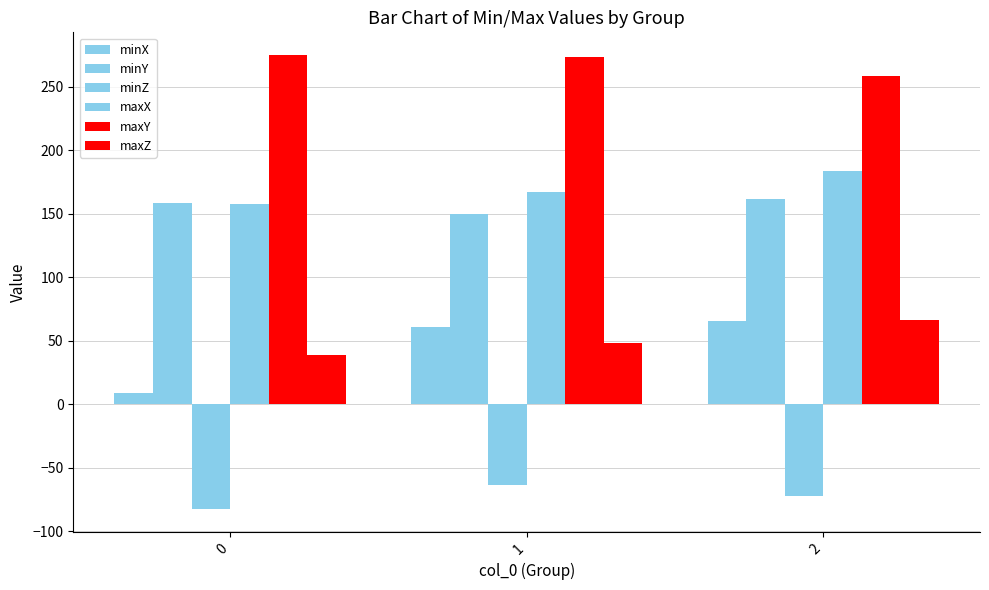

Reading left to right, extract all data points from this chart.

minX: 0=8.8	1=60.9	2=65.8
minY: 0=158.5	1=149.8	2=161.4
minZ: 0=-82.7	1=-63.6	2=-72.1
maxX: 0=157.3	1=167.1	2=183.8
maxY: 0=274.9	1=273.2	2=258.1
maxZ: 0=38.9	1=48.0	2=66.6